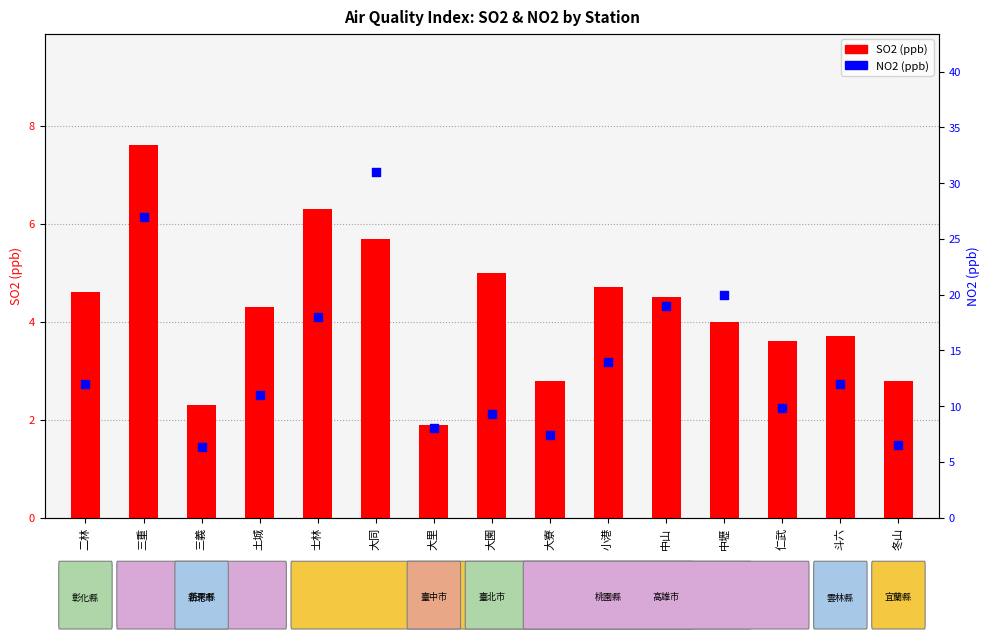

Which series has the largest Y range (max minus min)?

NO2 (ppb)